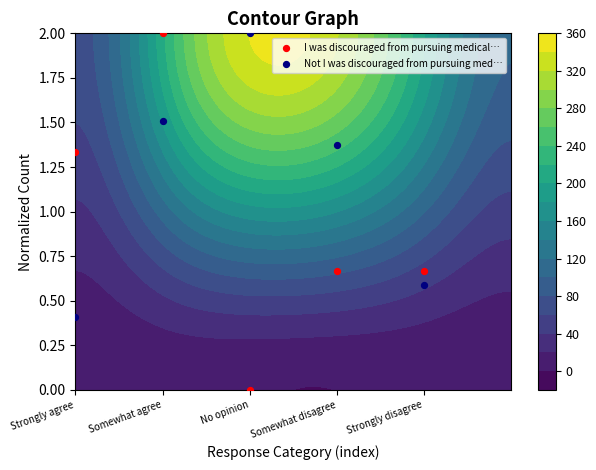

True or false: Not I was discouraged from pursuing med… has a value of 1.4 at Somewhat disagree.

True